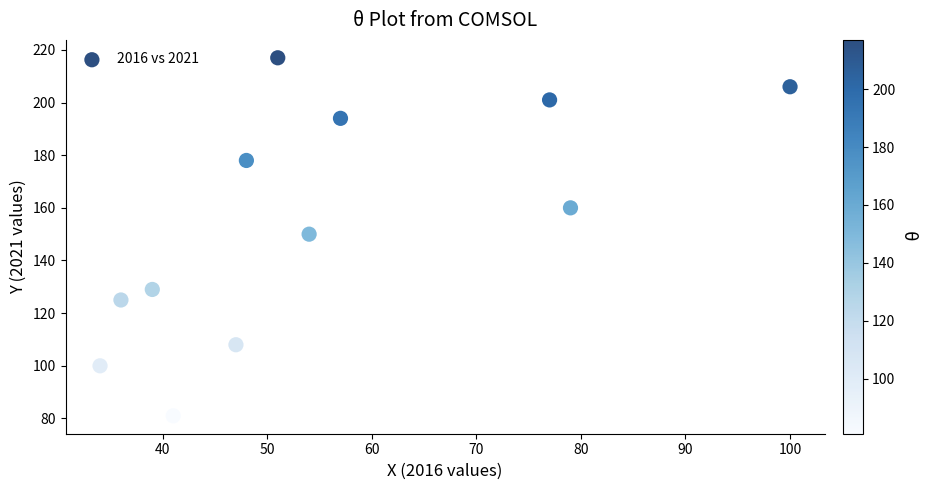

What is the average Y value?

154